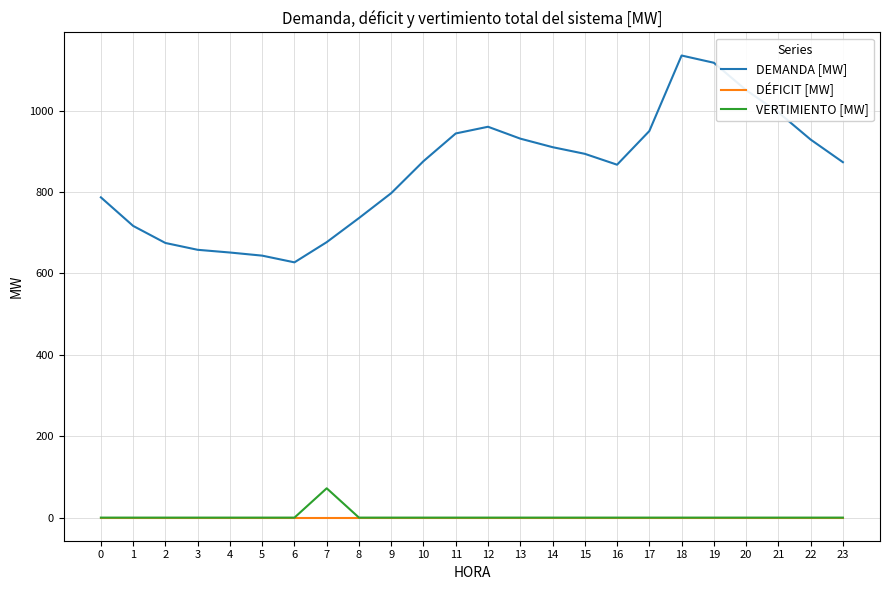

What is the maximum value shown in the chart?

1135.4